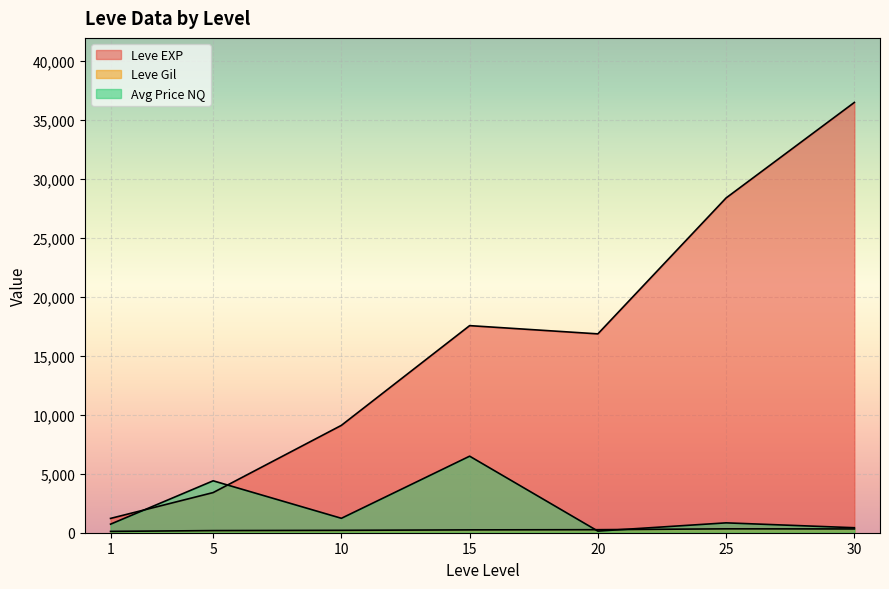

What is the value of the Leve Gil point at the 10th from the left?

139.0